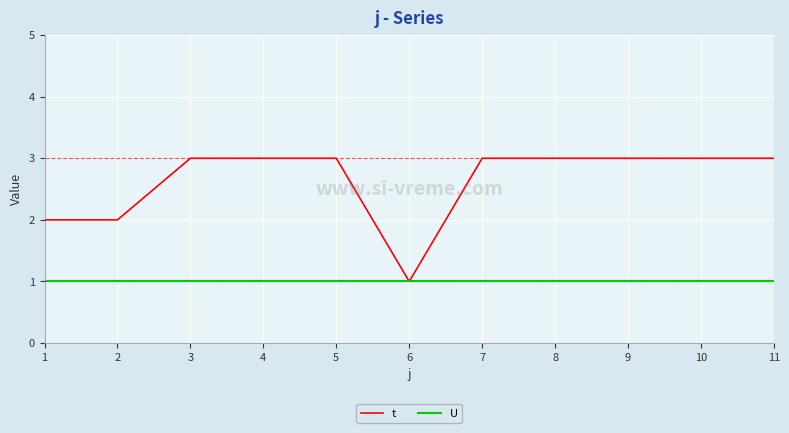

Rank the series by their average value, from lowest to highest.

U, t